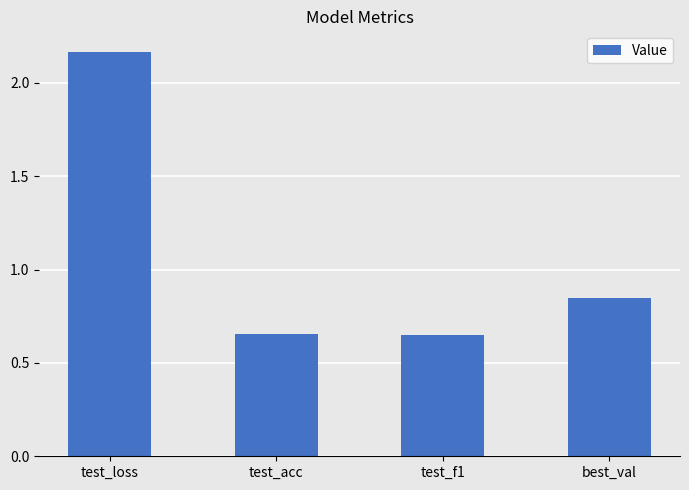

What is the sum of the values at test_f1 and test_acc?

1.3